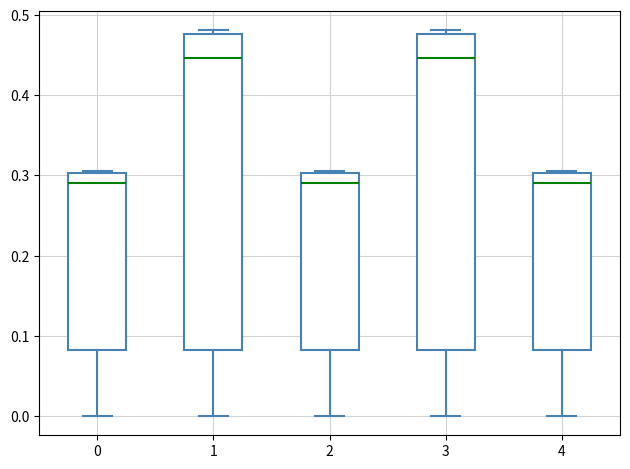

Reading left to right, read every box against the y-axis: the position of its median line, the range the box covers, and the ends of its whiskers. The values are not printed on the chart, so give them approximately, as read against the axis.

0: median 0.29, box 0.08 to 0.30, whiskers 0.00 to 0.31
1: median 0.45, box 0.08 to 0.48, whiskers 0.00 to 0.48 (just above the box's upper edge)
2: median 0.29, box 0.08 to 0.30, whiskers 0.00 to 0.31
3: median 0.45, box 0.08 to 0.48, whiskers 0.00 to 0.48 (just above the box's upper edge)
4: median 0.29, box 0.08 to 0.30, whiskers 0.00 to 0.31